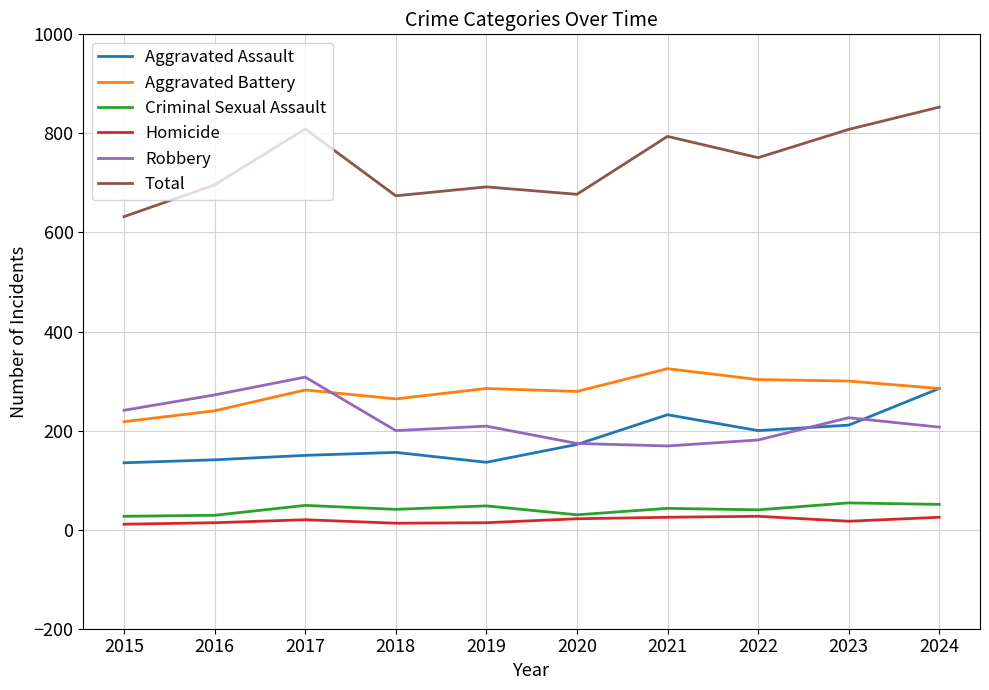

The Total series shows 1089 at 2016. True or false?

False